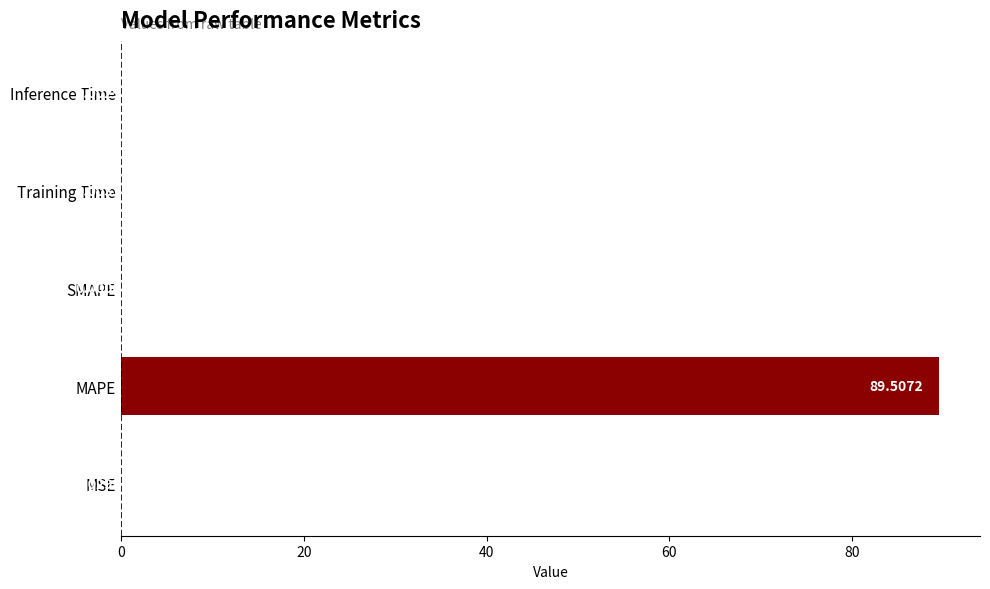

What is the greatest value displayed?

89.5